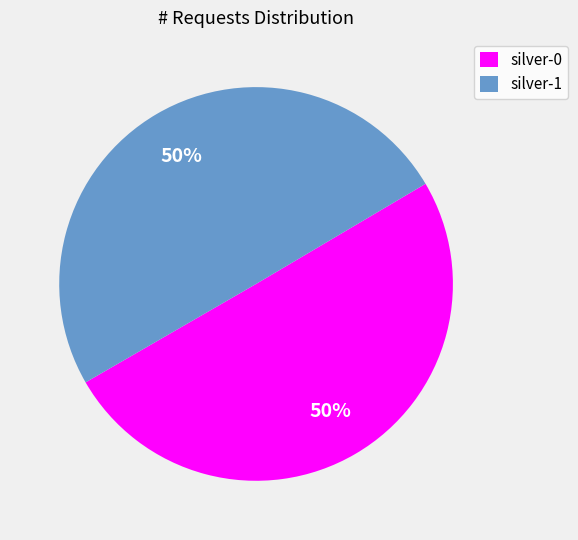

True or false: silver-1 accounts for 50% of the total.

True